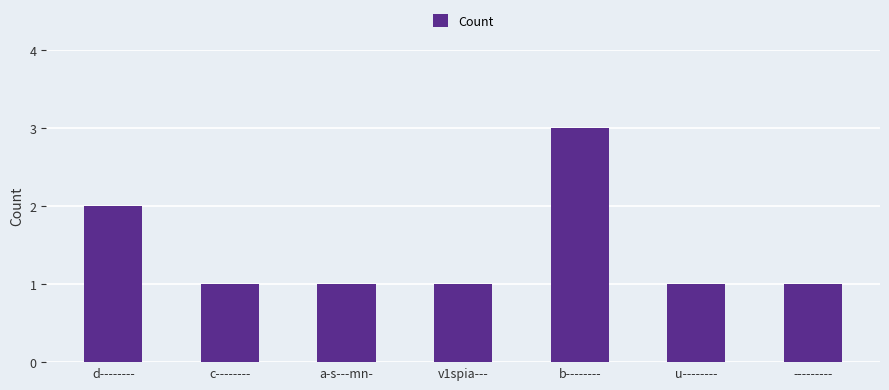

Reading left to right, list all the values displayed in this chart.

2	1	1	1	3	1	1